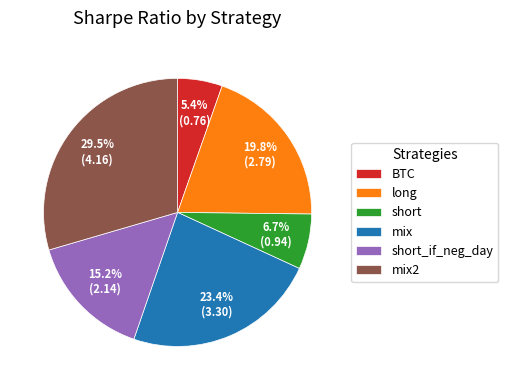

How many segments does this pie chart have?

6